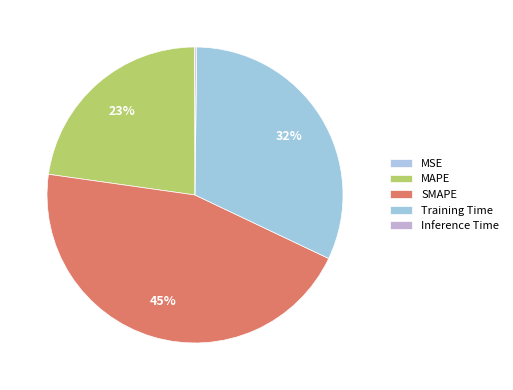

Does any single category account for the majority?

No